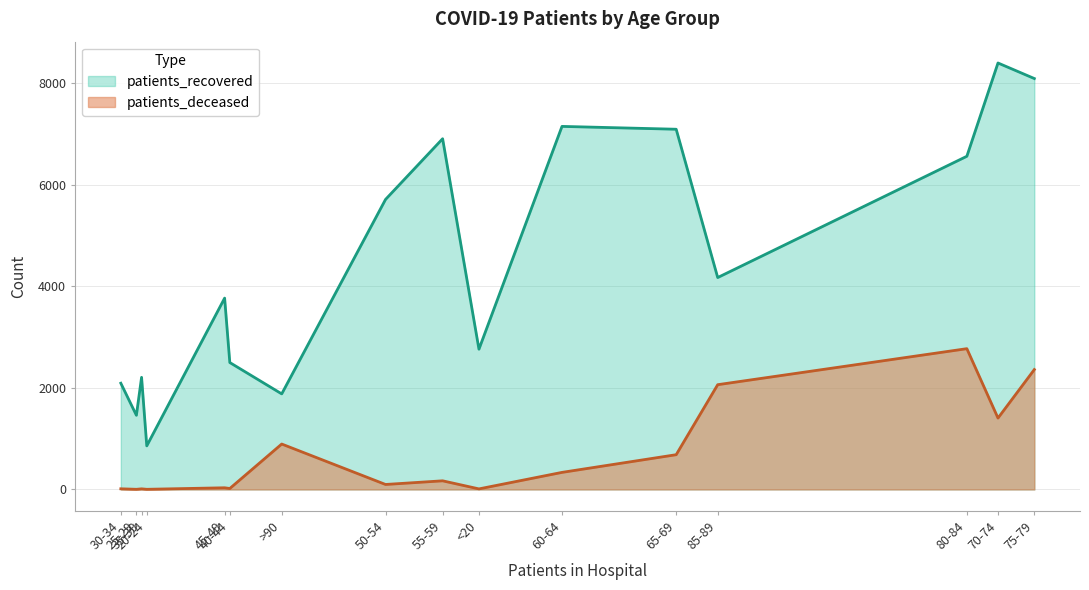

What is the label of the 6th point from the left?

40-44